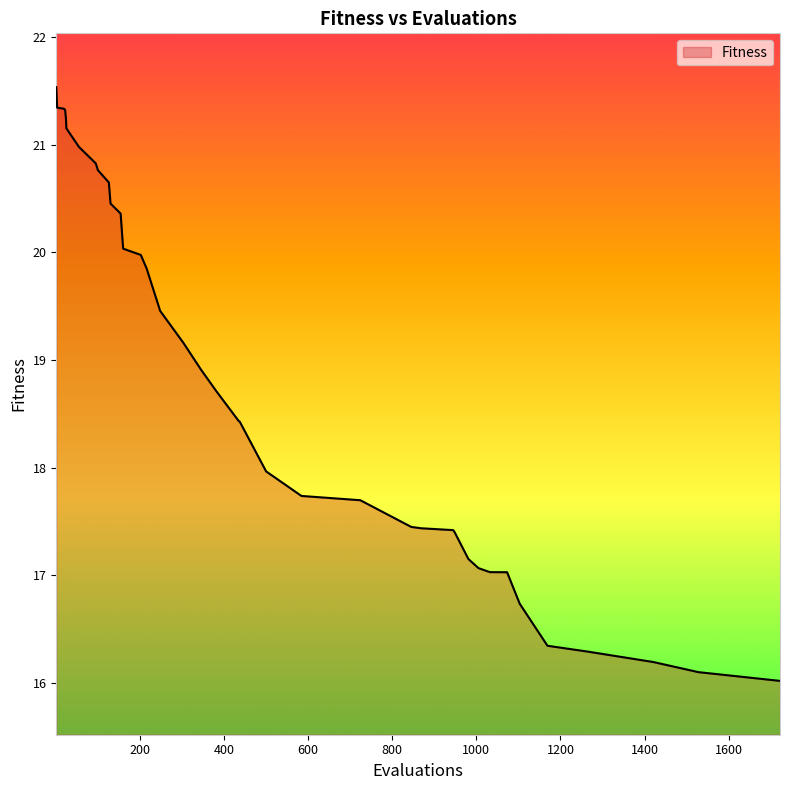

What is the difference between the maximum and minimum values?

5.5